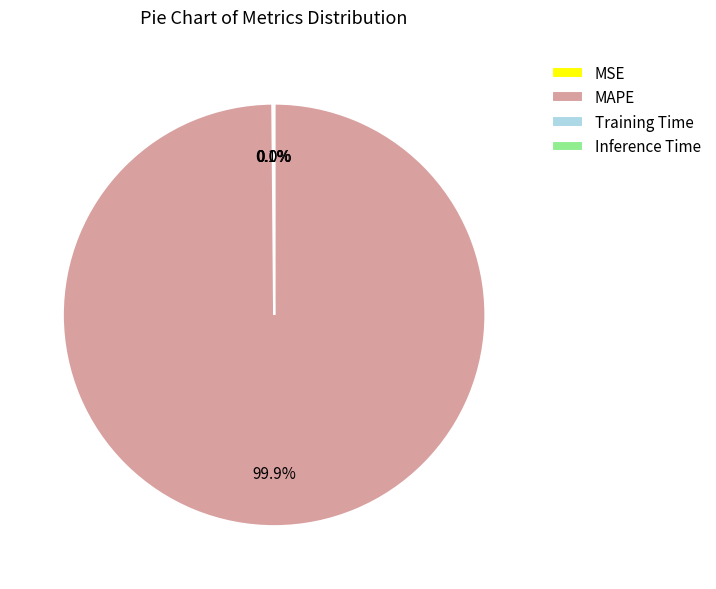

Is there a majority slice in this chart?

Yes